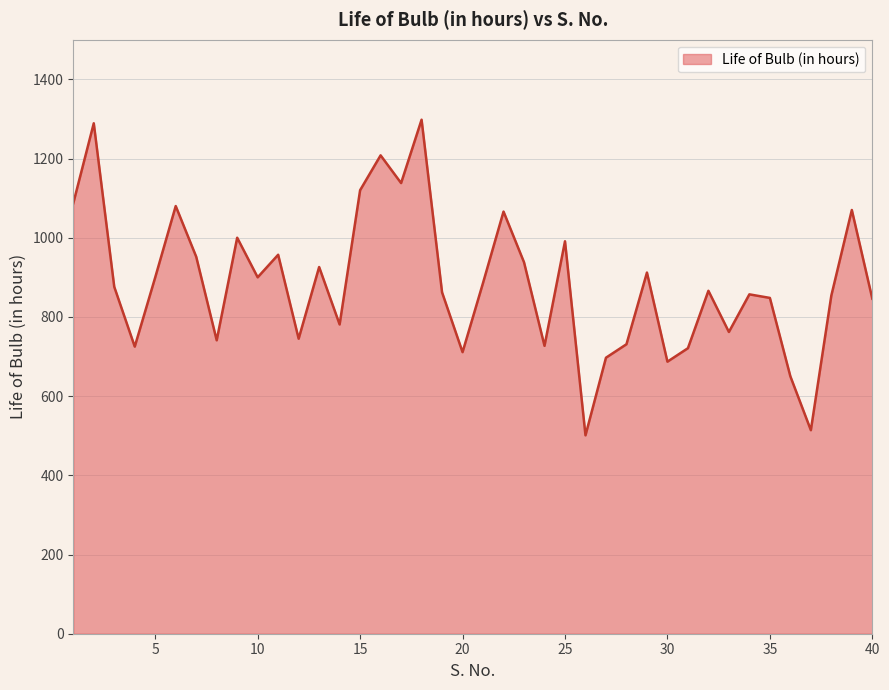

What is the maximum value shown in the chart?

1298